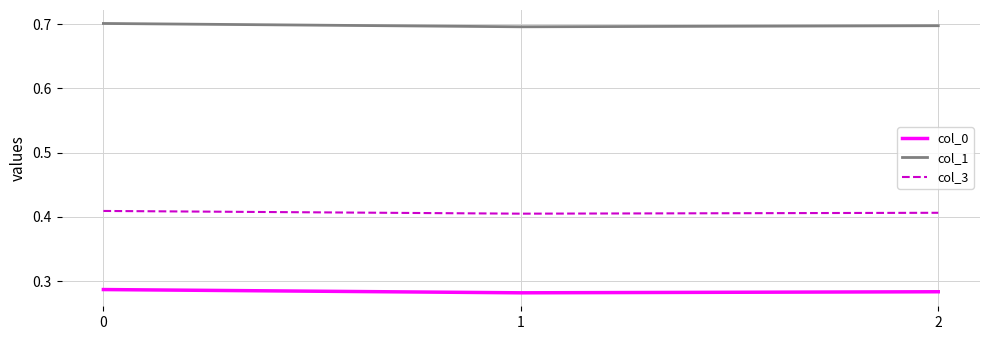

Is the value of col_0 at 0 greater than the value of col_1 at 0?

No